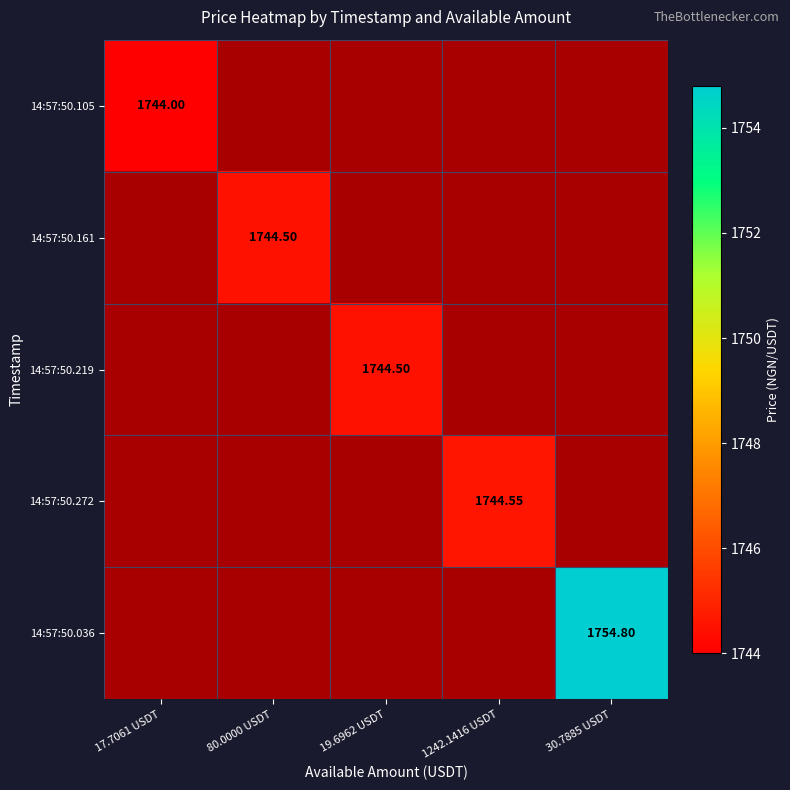

Is the value of 14:57:50.161 at 80.0000 USDT greater than the value of 14:57:50.105 at 17.7061 USDT?

Yes